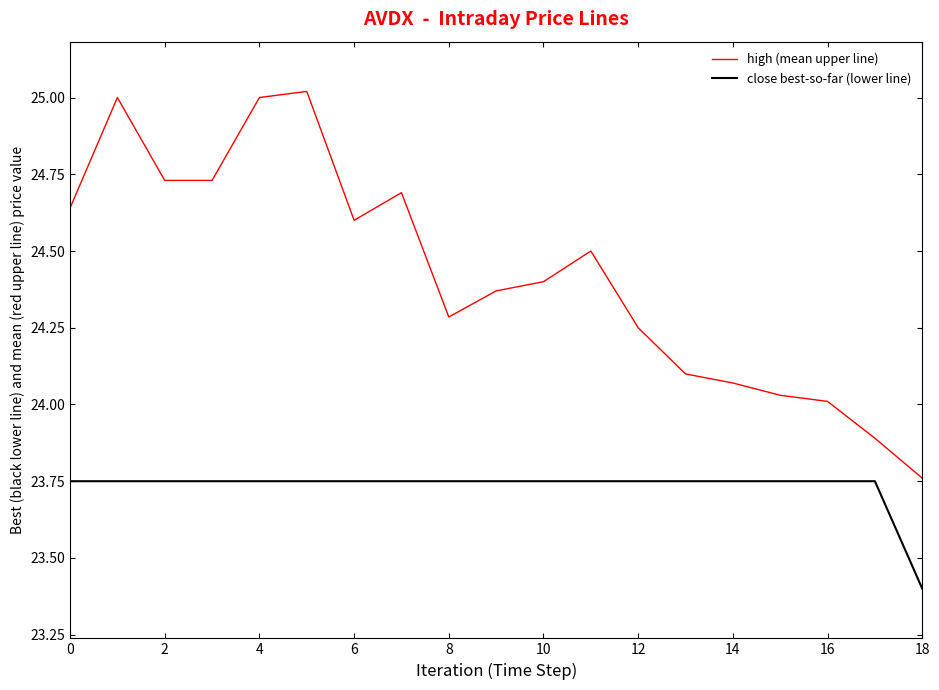

Which series has the largest total across all categories?

high (mean upper line)